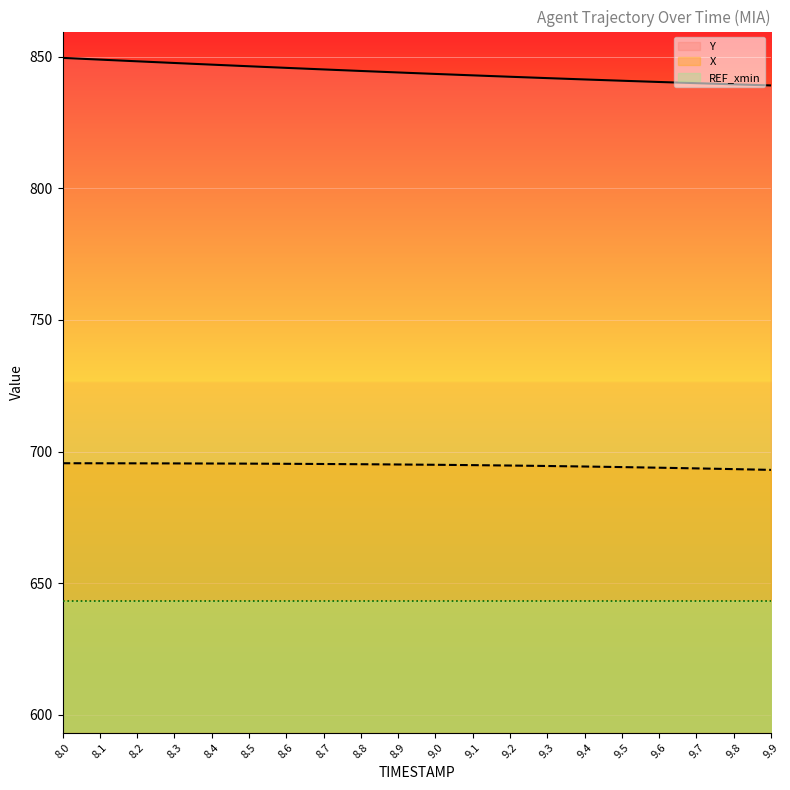

What is the label of the 9th point from the right?

9.1